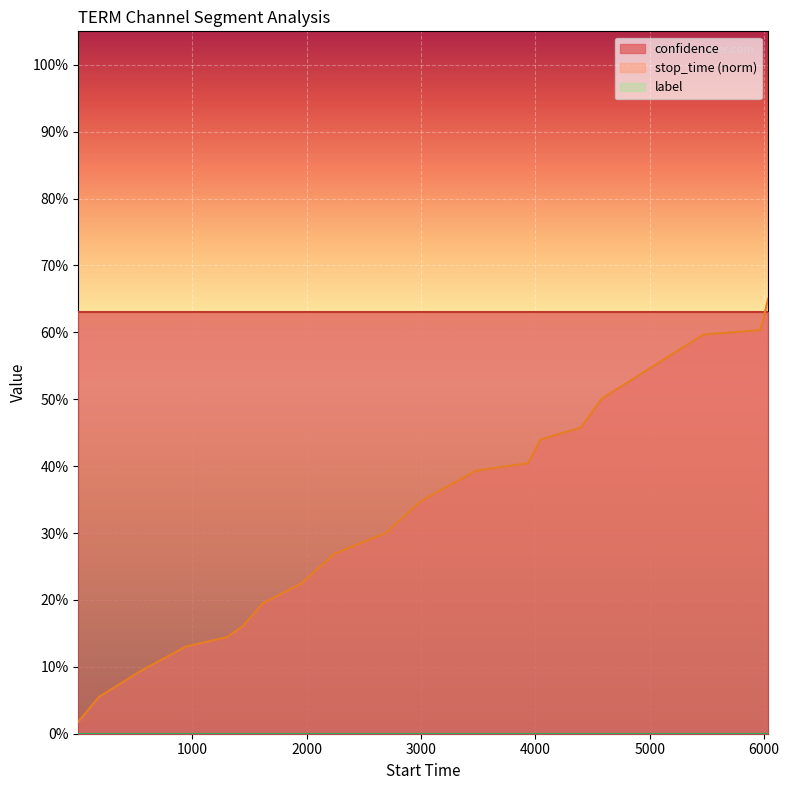

Reading left to right, transcribe all the data shown in this chart.

confidence: 0.6	0.6	0.6	0.6	0.6	0.6	0.6	0.6	0.6	0.6	0.6	0.6	0.6	0.6	0.6	0.6	0.6	0.6	0.6	0.6
label: 0.0	0.0	0.0	0.0	0.0	0.0	0.0	0.0	0.0	0.0	0.0	0.0	0.0	0.0	0.0	0.0	0.0	0.0	0.0	0.0
stop_time_norm: 0.0	0.1	0.1	0.1	0.1	0.2	0.2	0.2	0.3	0.3	0.3	0.4	0.4	0.4	0.5	0.5	0.5	0.6	0.6	0.7